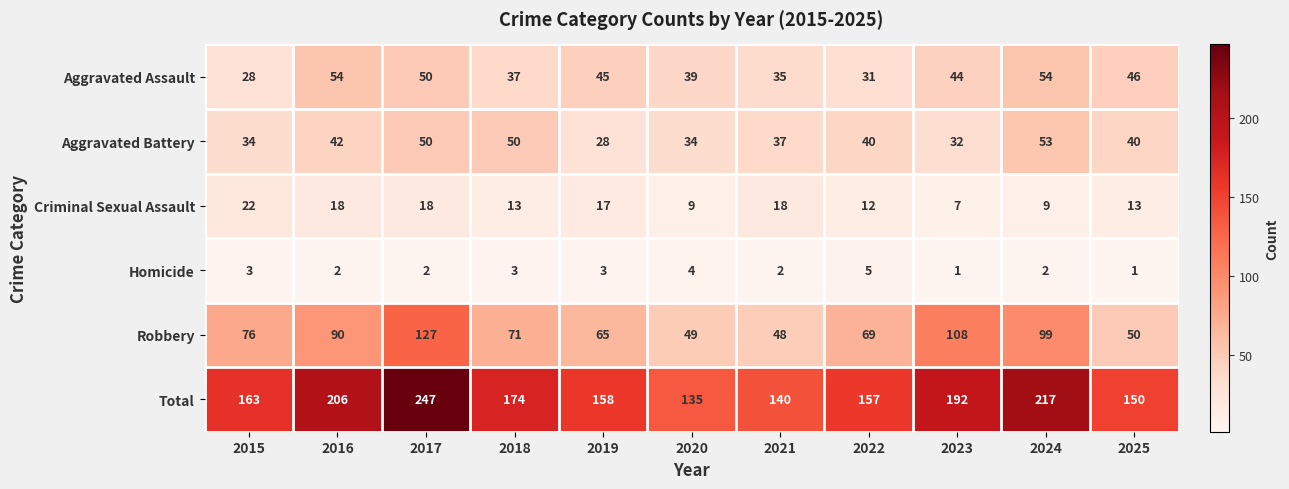

Between 2015 and 2019, which series saw the biggest shift?

Aggravated Assault